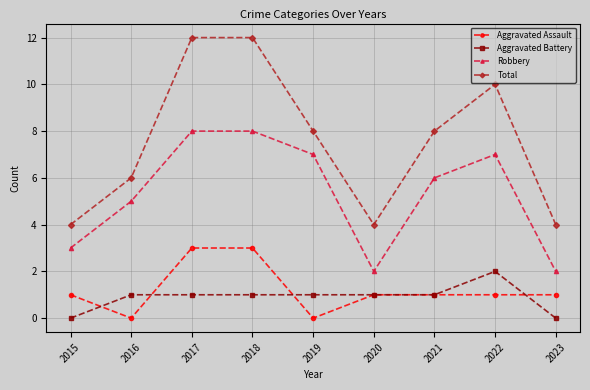

At 2018, list the series in order from smallest to largest.

Aggravated Battery, Aggravated Assault, Robbery, Total